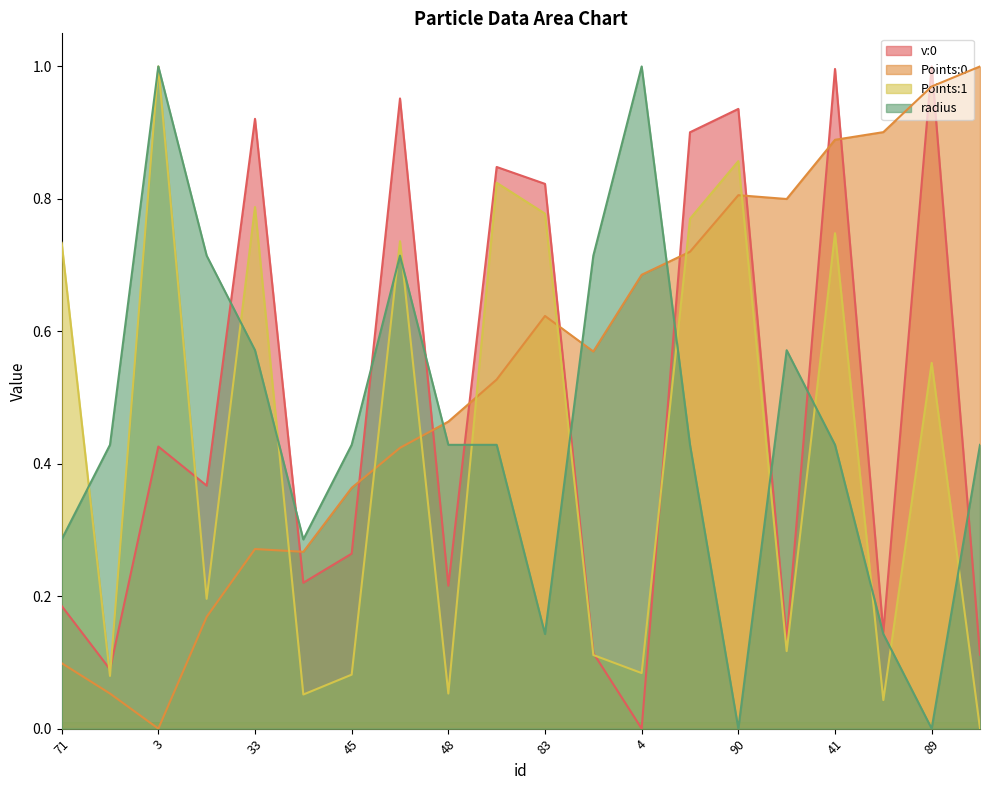

At which category does the chart reach its peak across all series?

89